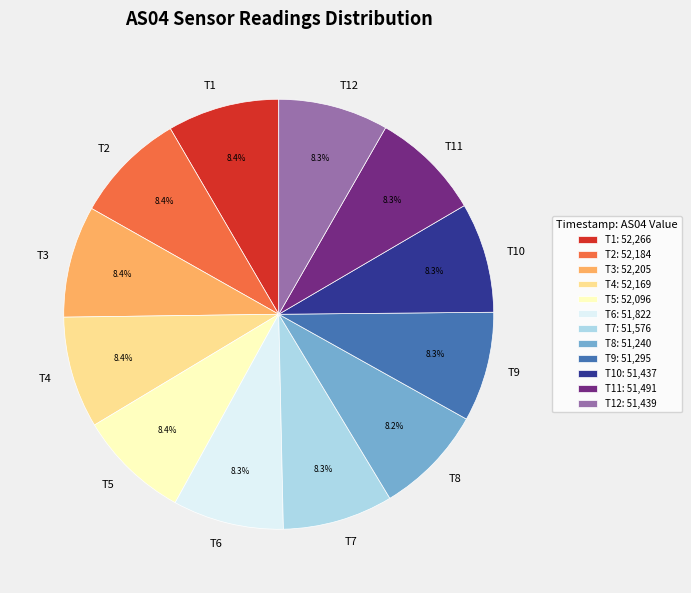

Combined, what portion of the pie is T4 and T7?

16.7%